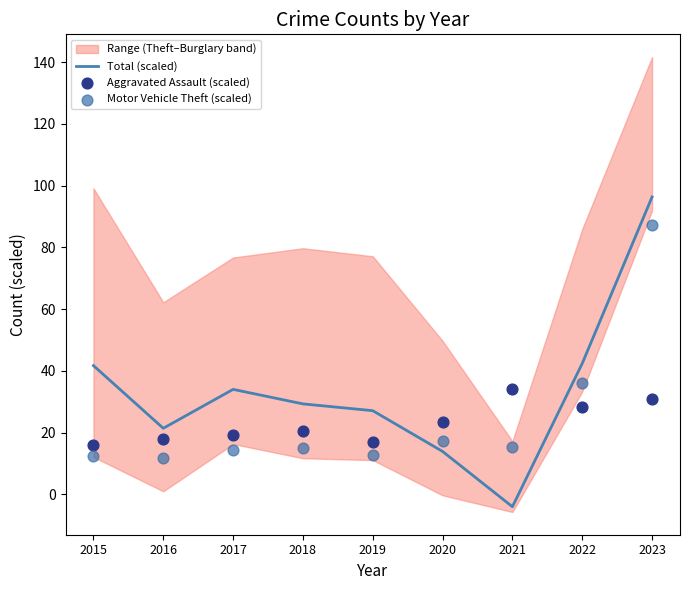

At which label does Total (scaled) reach its peak?

2023